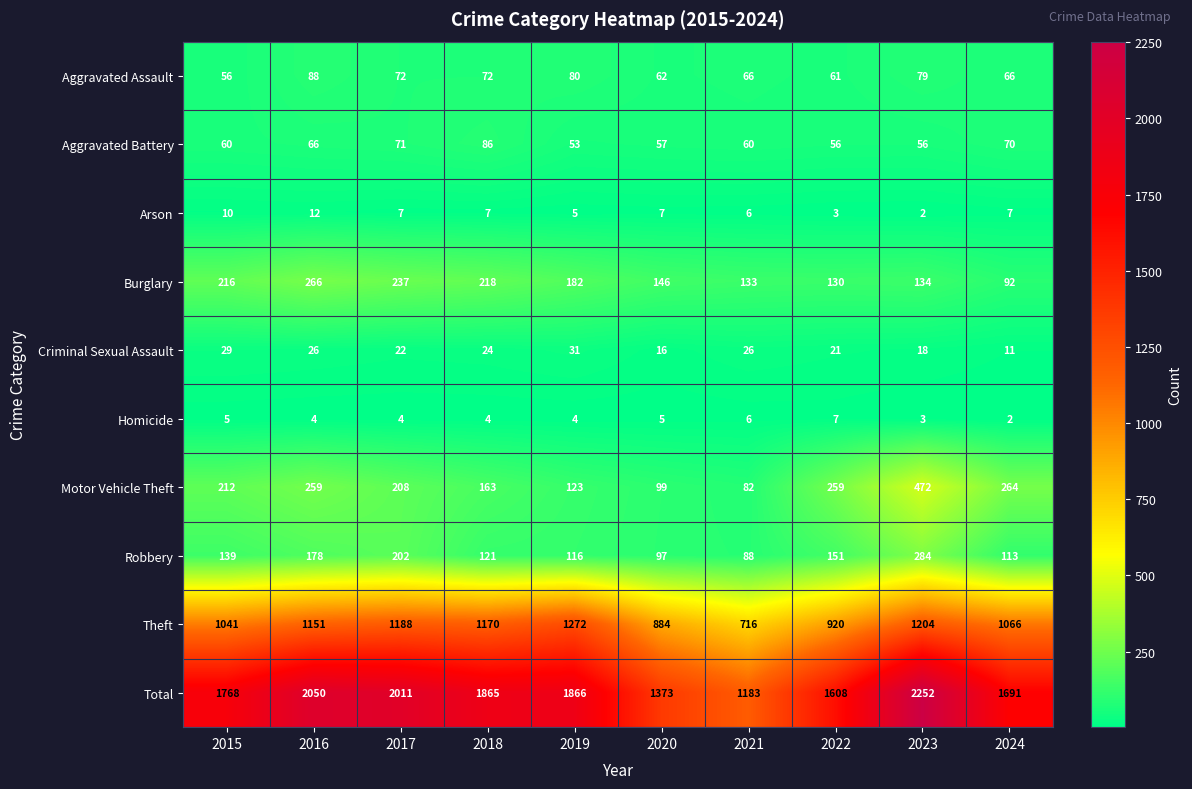

What is the spread (max minus min) of values at 2024?

1689